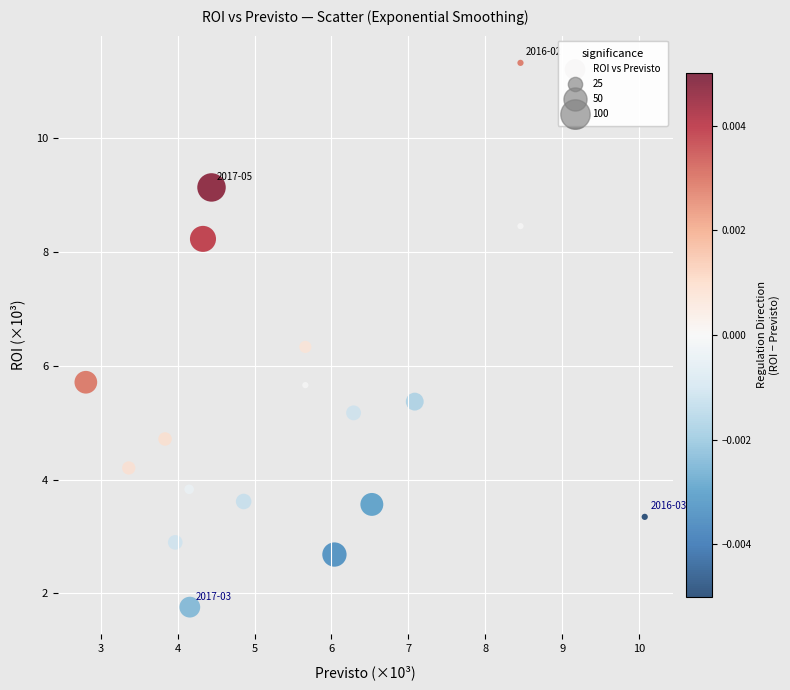

What is the range of Y values (max minus min)?

9.6